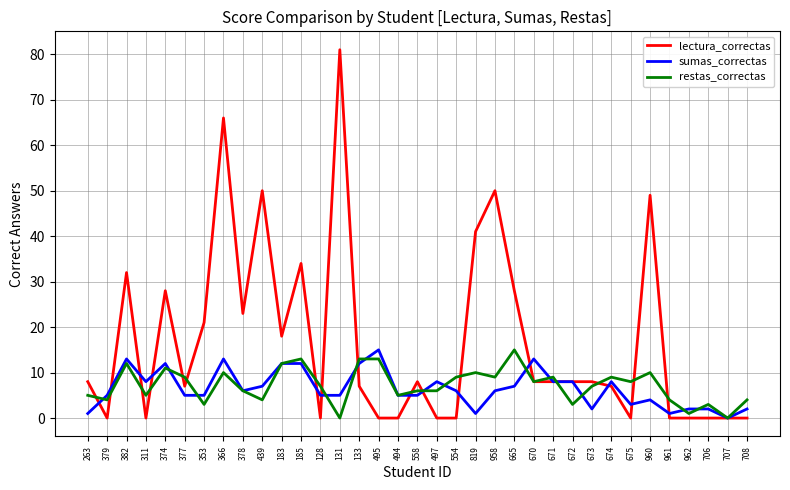

True or false: lectura_correctas and sumas_correctas cross at least once.

True